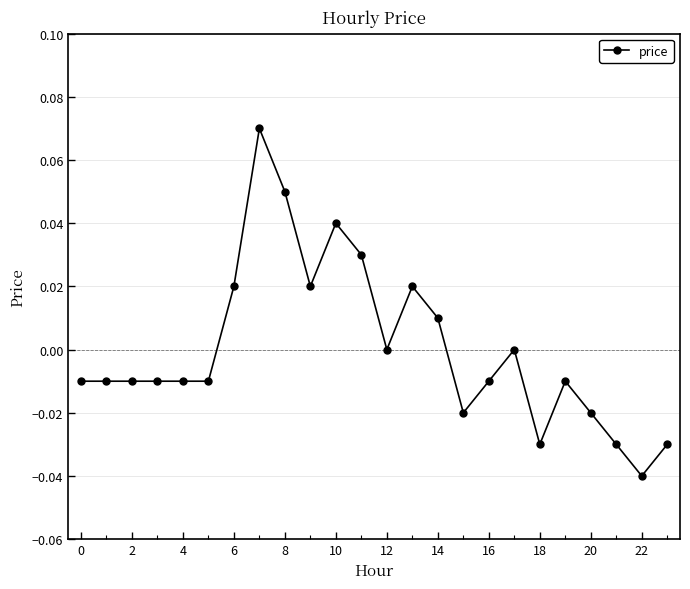

True or false: there are more than 2 points higher than both neighbors.

True